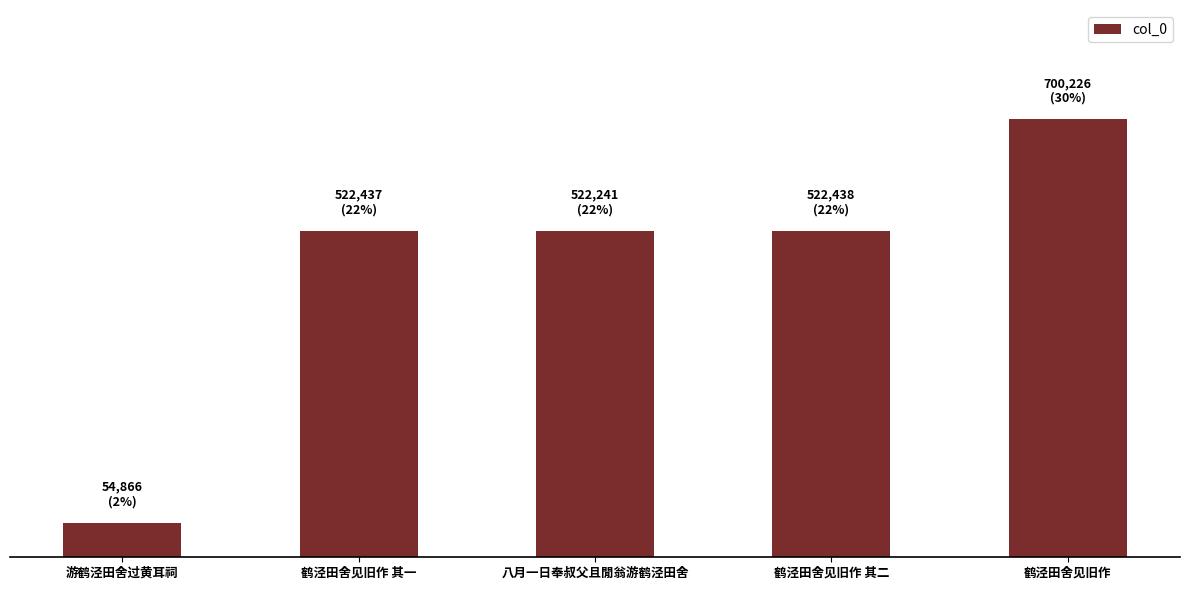

What is the change in value from 游鹤泾田舍过黄耳祠 to 鹤泾田舍见旧作?

+645360